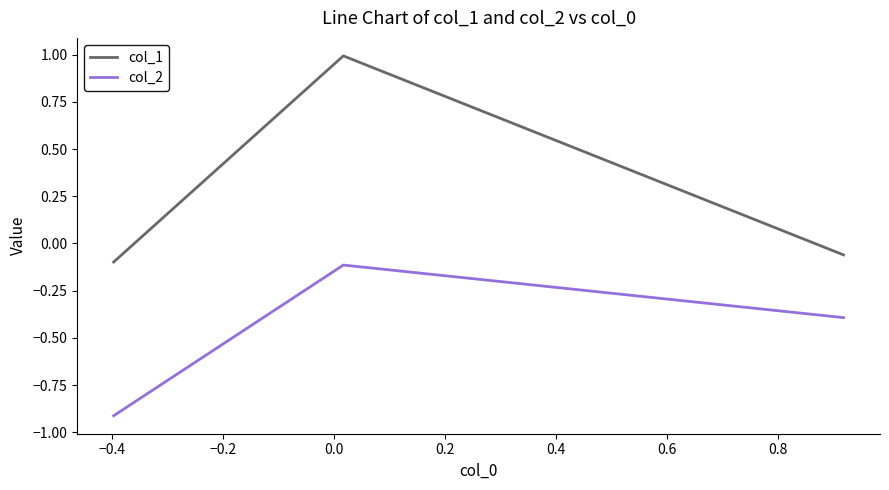

At how many categories does at least one series exceed 0?

1